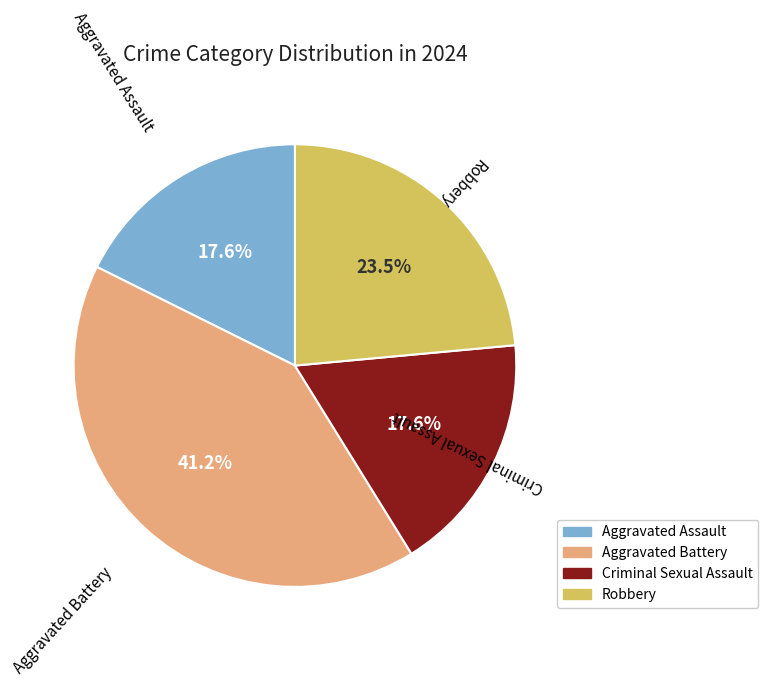

True or false: Criminal Sexual Assault accounts for 9% of the total.

False